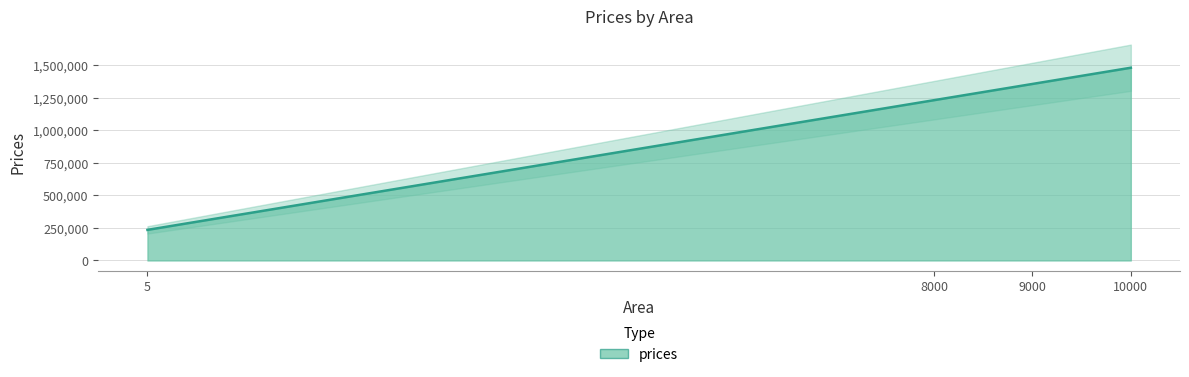

What is the difference between the maximum and minimum values?

1247482.0